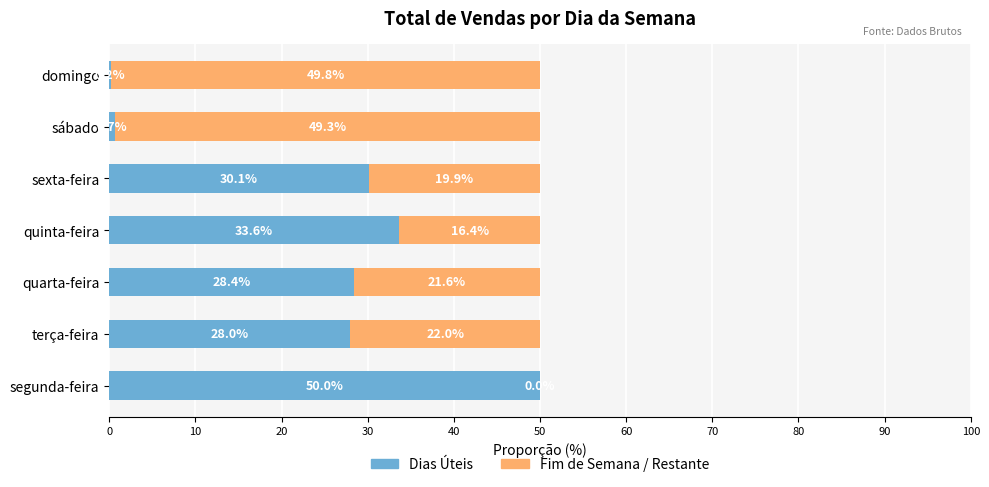

What is the total value across all series at sábado?

50.0